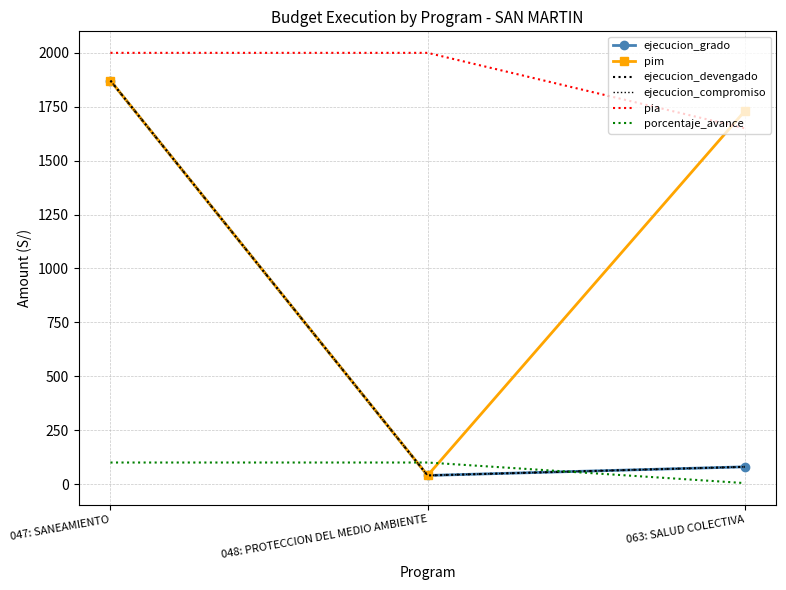

Where does the ejecucion_compromiso series first go above 80?

047: SANEAMIENTO